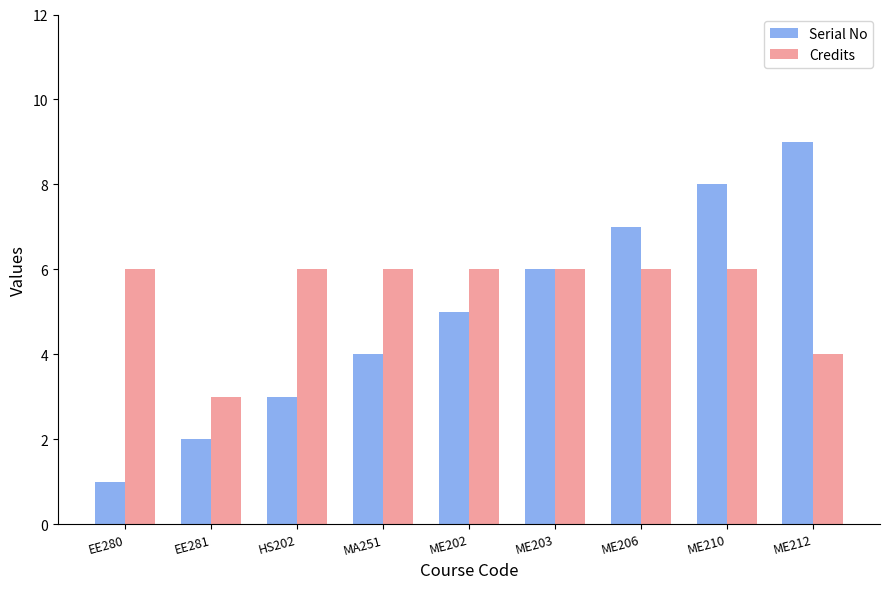

What is the sum of all Serial No values?

45